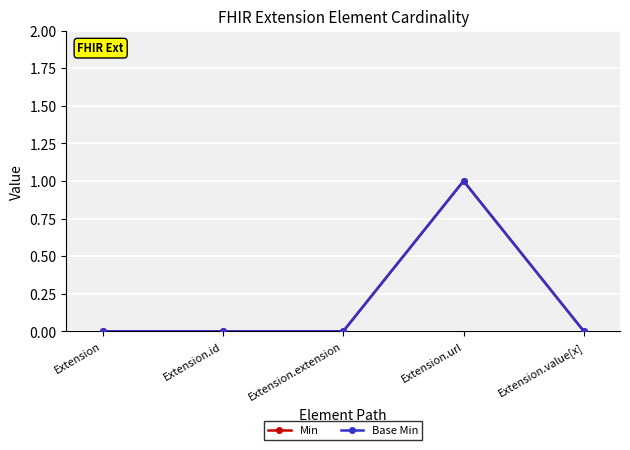

Does the chart have visible grid lines?

Yes